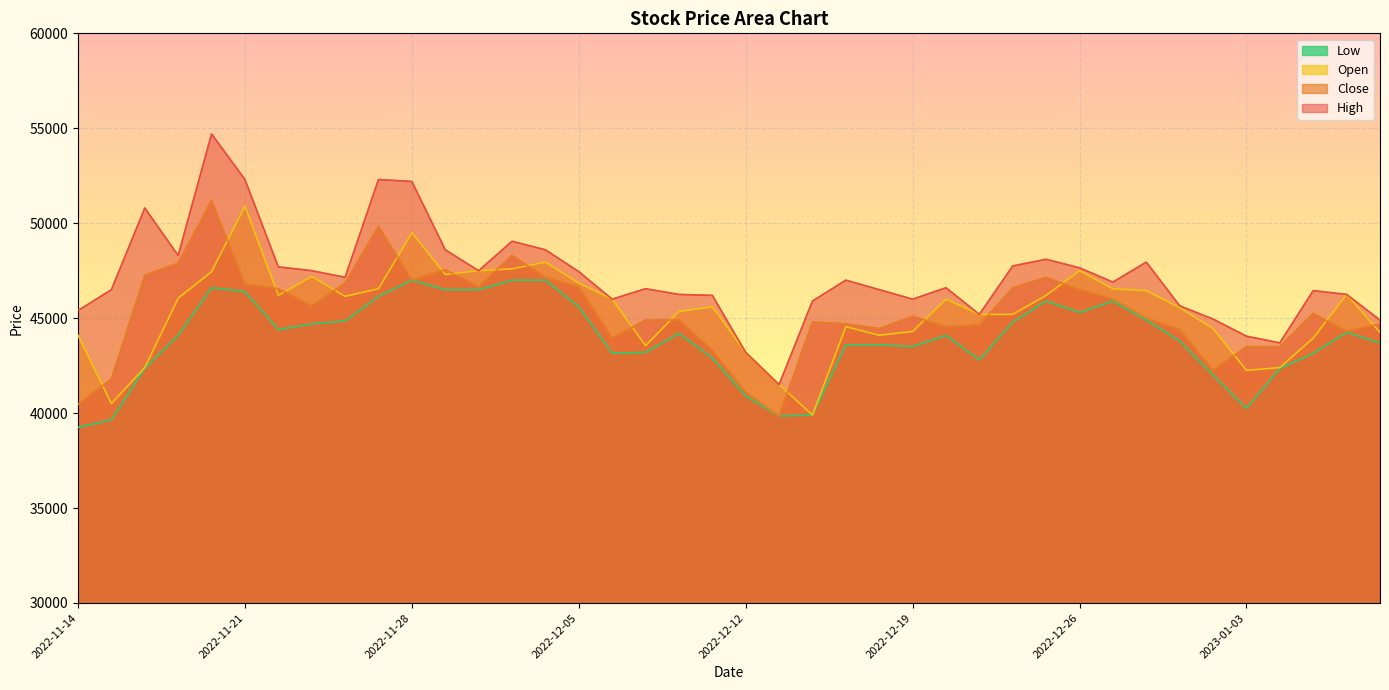

At which label does Close first exceed 45100?

2022-11-16